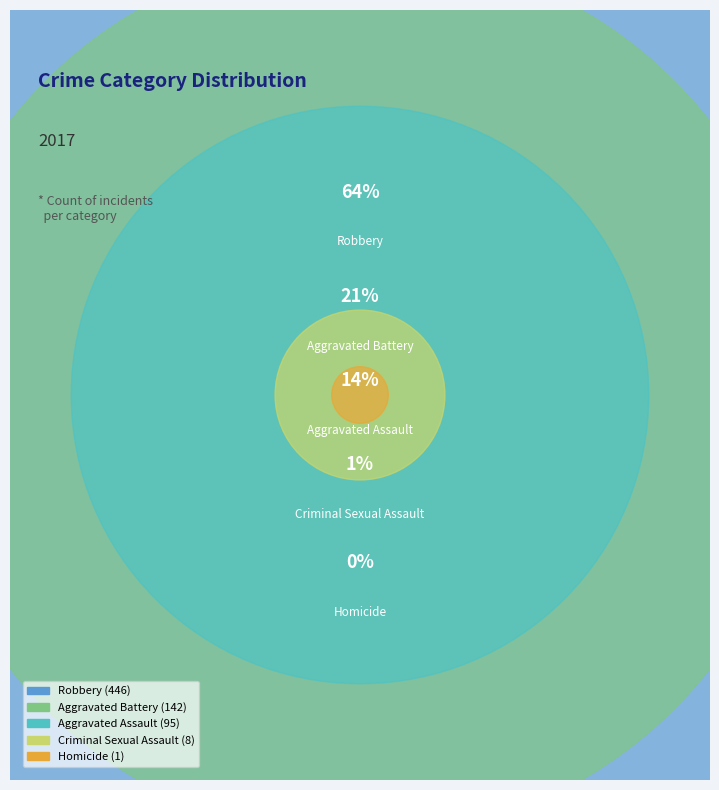

Does Aggravated Assault account for over 50% of the chart?

No